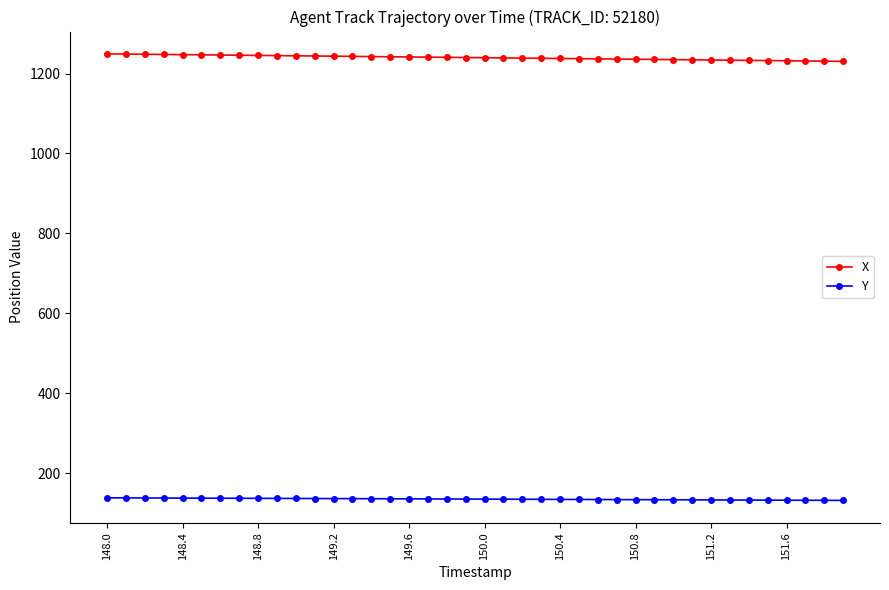

True or false: X and Y cross at least once.

False